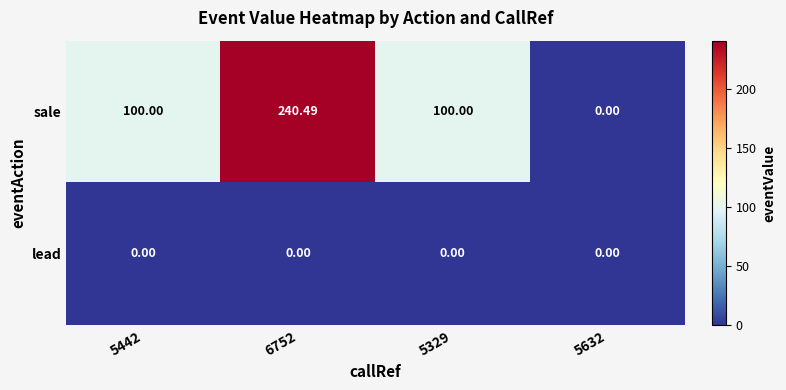

At how many categories does at least one series exceed 154?

1